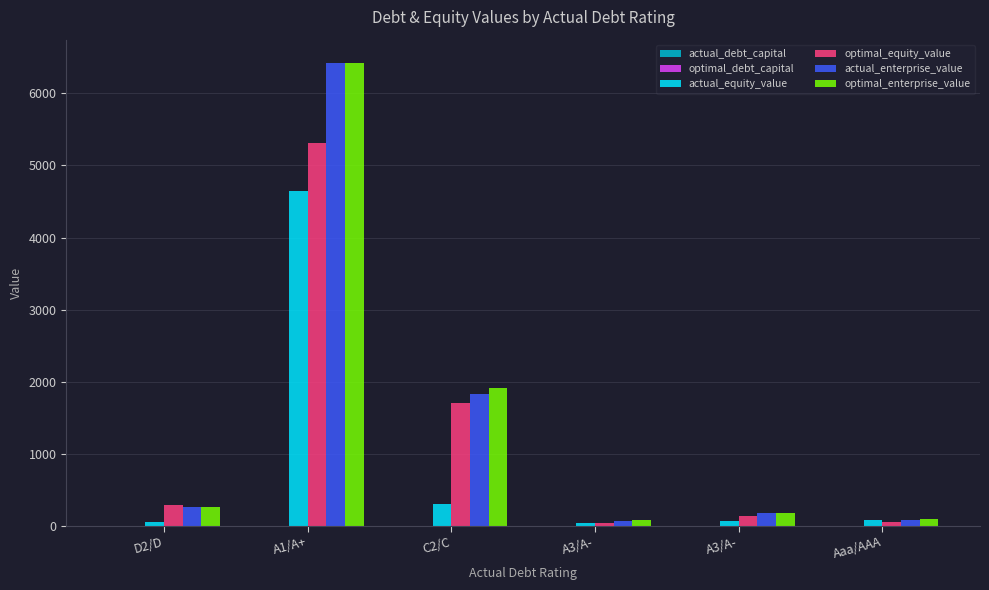

Is the value of actual_enterprise_value at A3/A- greater than the value of optimal_enterprise_value at A3/A-?

No